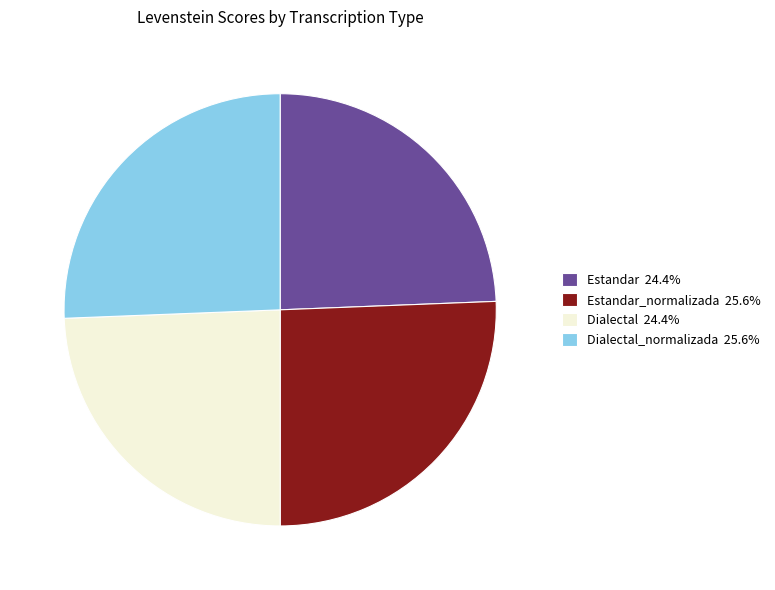

How many segments does this pie chart have?

4